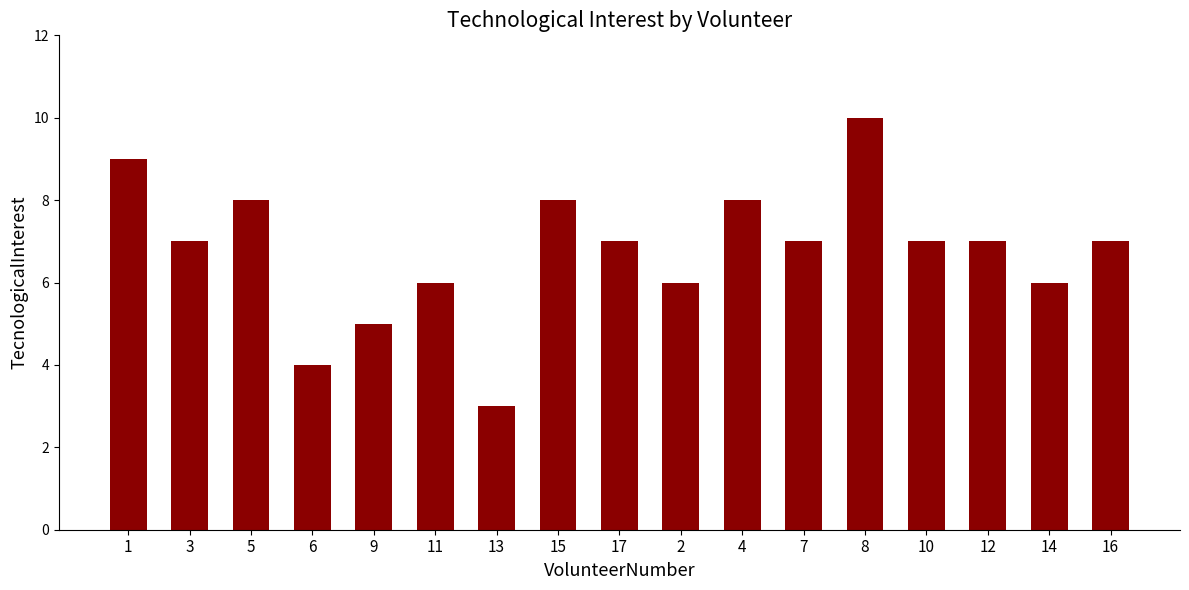

What is the difference between the values at 15 and 2?

2